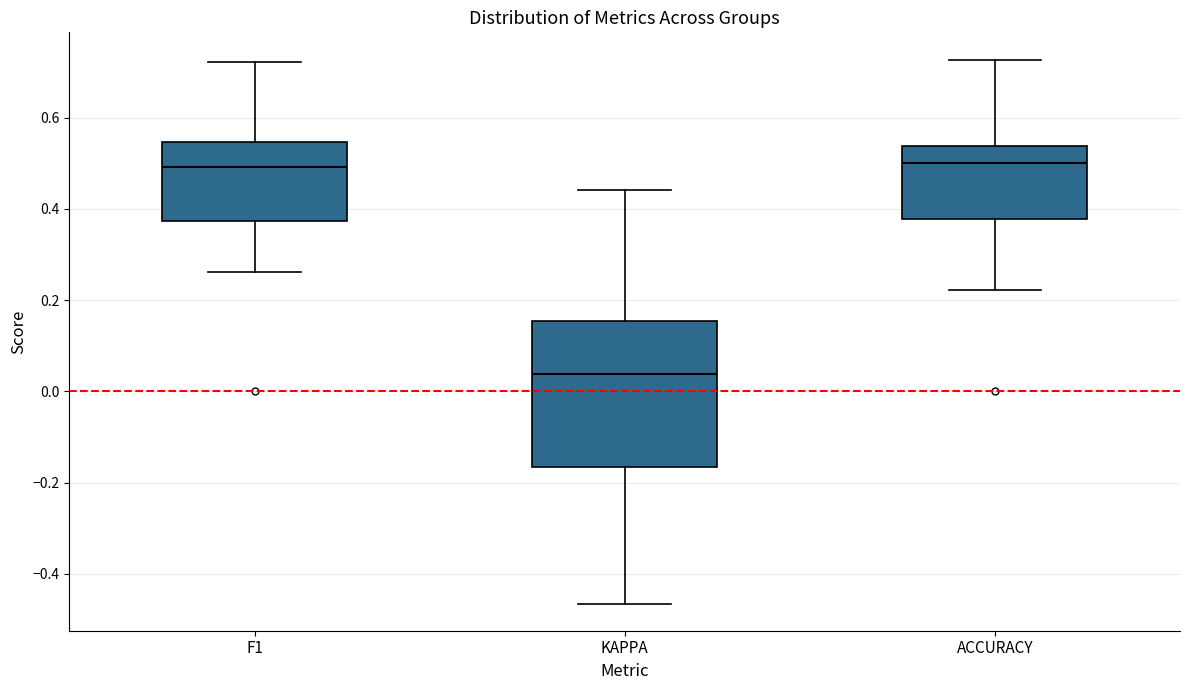

Reading left to right, read every box against the y-axis: the position of its median line, the range the box covers, and the ends of its whiskers. The values are not printed on the chart, so give them approximately, as read against the axis.

F1: median 0.50, box 0.38 to 0.54, whiskers 0.26 to 0.72
KAPPA: median 0.04, box -0.16 to 0.16, whiskers -0.46 to 0.44
ACCURACY: median 0.50, box 0.38 to 0.54, whiskers 0.22 to 0.72